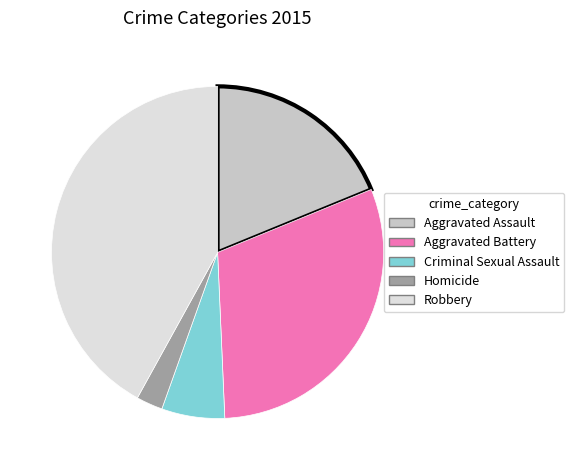

Is there any slice that represents more than half of the pie?

No